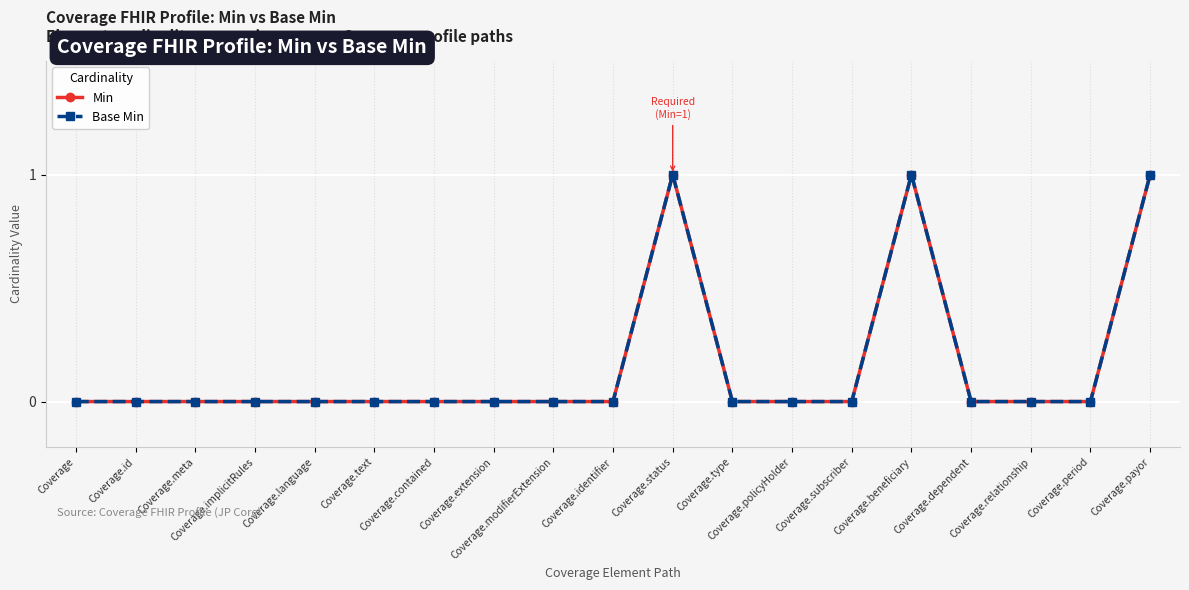

True or false: Min and Base Min cross at least once.

False